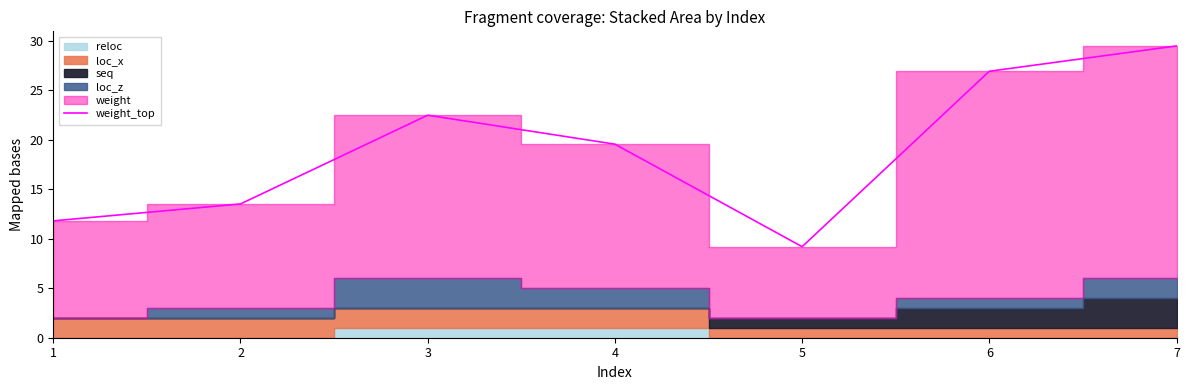

What is the sum of the values at 1 and 2?

25.3